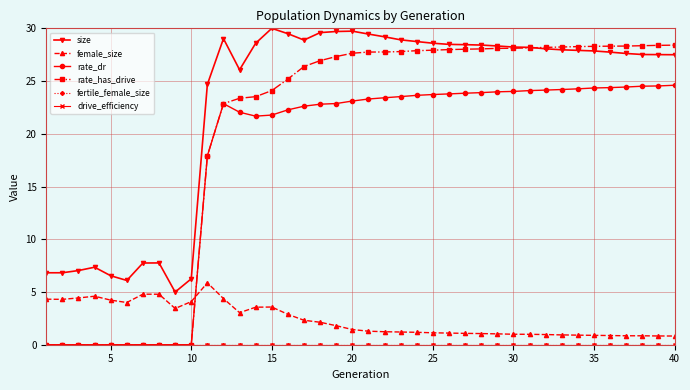

Which series has the widest spread of values?

rate_has_drive